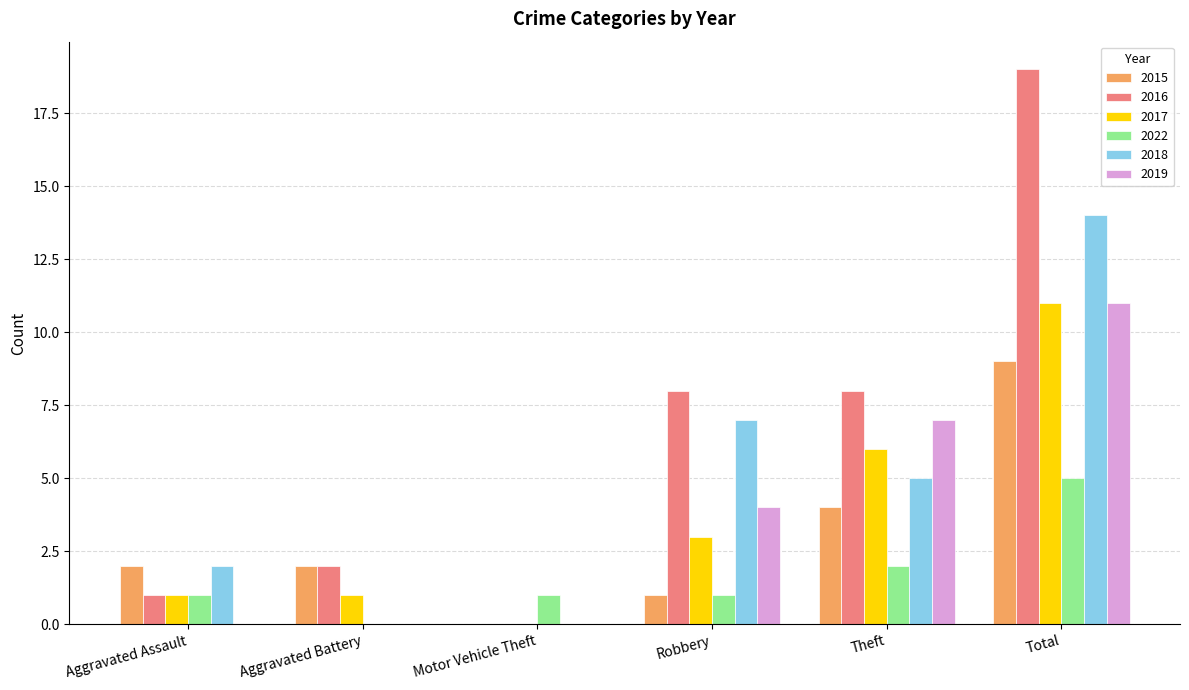

Reading right to left, what are all the values shown in this chart?

2015: Total=9	Theft=4	Robbery=1	Motor Vehicle Theft=0	Aggravated Battery=2	Aggravated Assault=2
2016: Total=19	Theft=8	Robbery=8	Motor Vehicle Theft=0	Aggravated Battery=2	Aggravated Assault=1
2017: Total=11	Theft=6	Robbery=3	Motor Vehicle Theft=0	Aggravated Battery=1	Aggravated Assault=1
2022: Total=5	Theft=2	Robbery=1	Motor Vehicle Theft=1	Aggravated Battery=0	Aggravated Assault=1
2018: Total=14	Theft=5	Robbery=7	Motor Vehicle Theft=0	Aggravated Battery=0	Aggravated Assault=2
2019: Total=11	Theft=7	Robbery=4	Motor Vehicle Theft=0	Aggravated Battery=0	Aggravated Assault=0